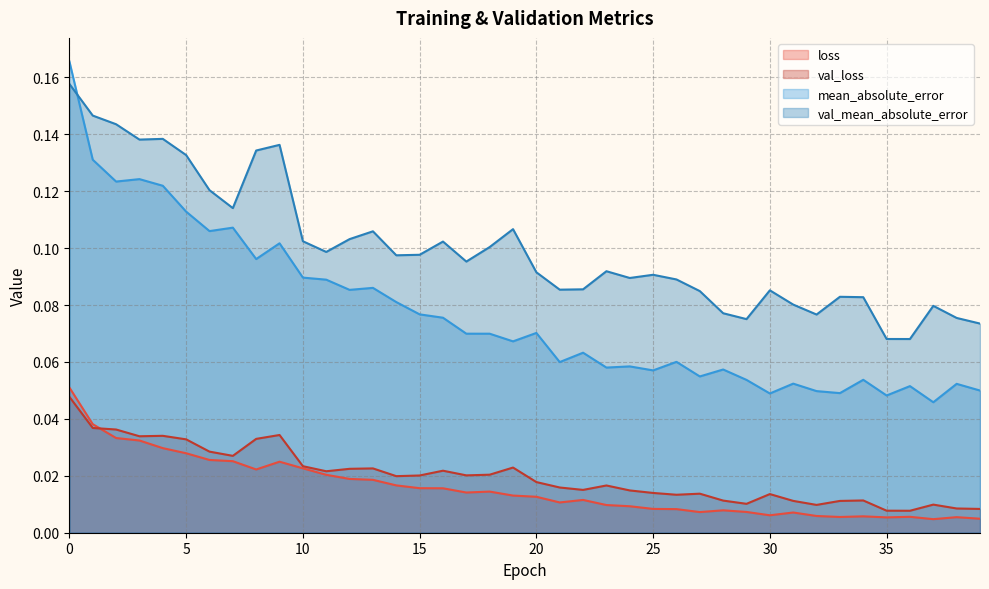

True or false: val_loss and mean_absolute_error cross at least once.

False